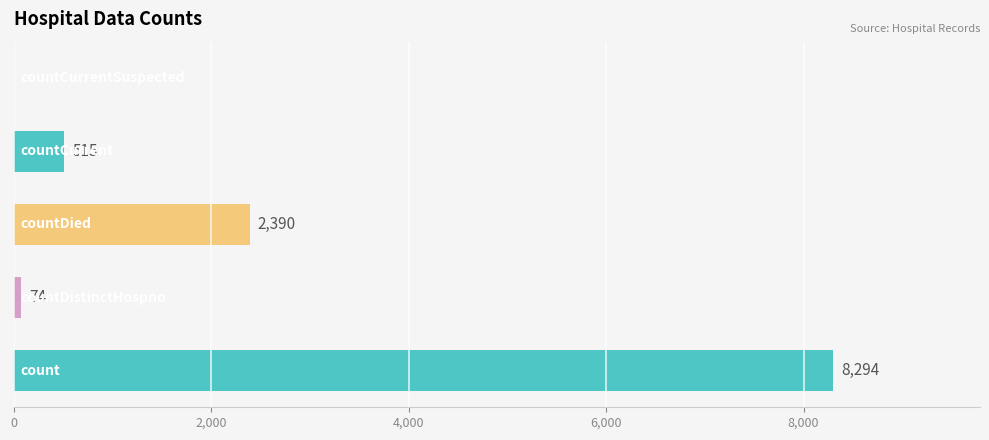

What is the sum of all values?

11273